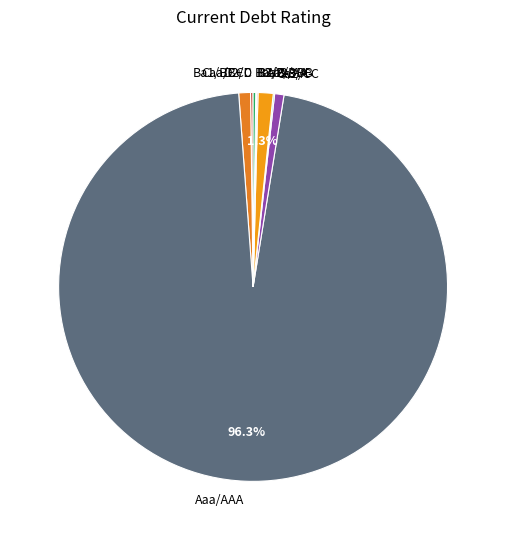

Does Aaa/AAA account for over 50% of the chart?

Yes